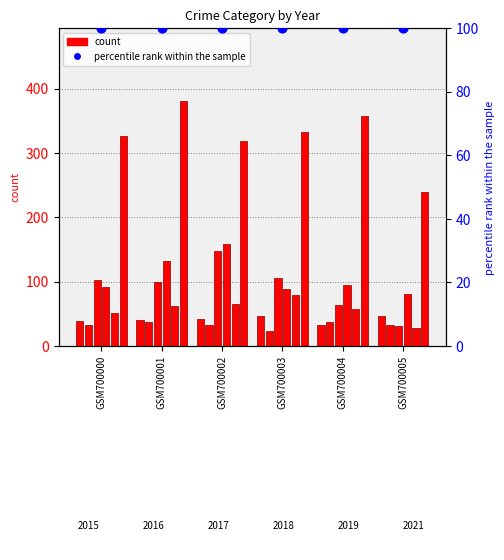

Which series contains the highest Y value?

percentile rank within the sample